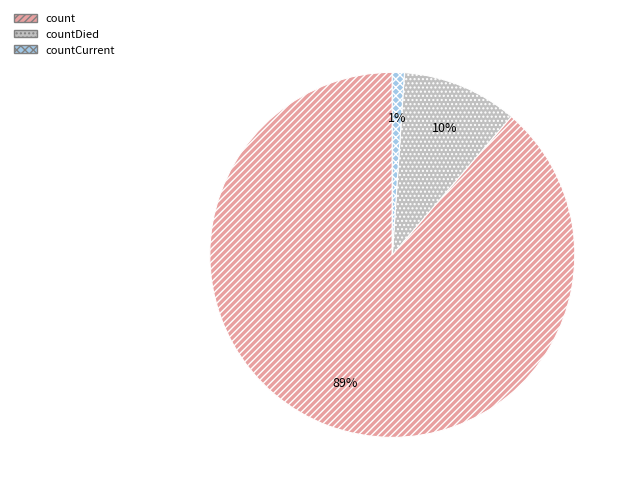

Which has a higher value, countCurrent or countDied?

countDied